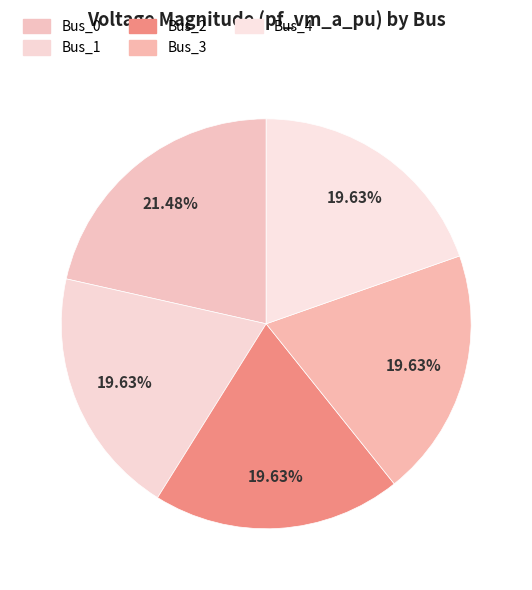

What percentage is the Bus_2 slice, to the nearest percent?

20%